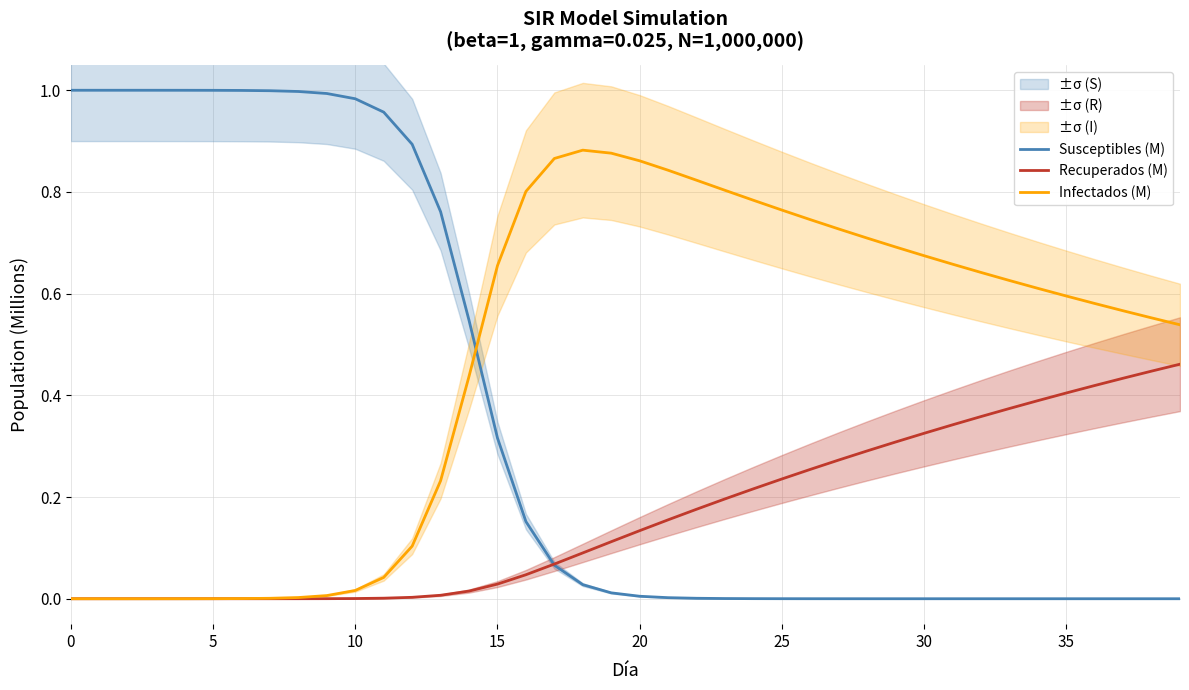

After their last crossing, which series has the higher values: Susceptibles (M) or Infectados (M)?

Infectados (M)